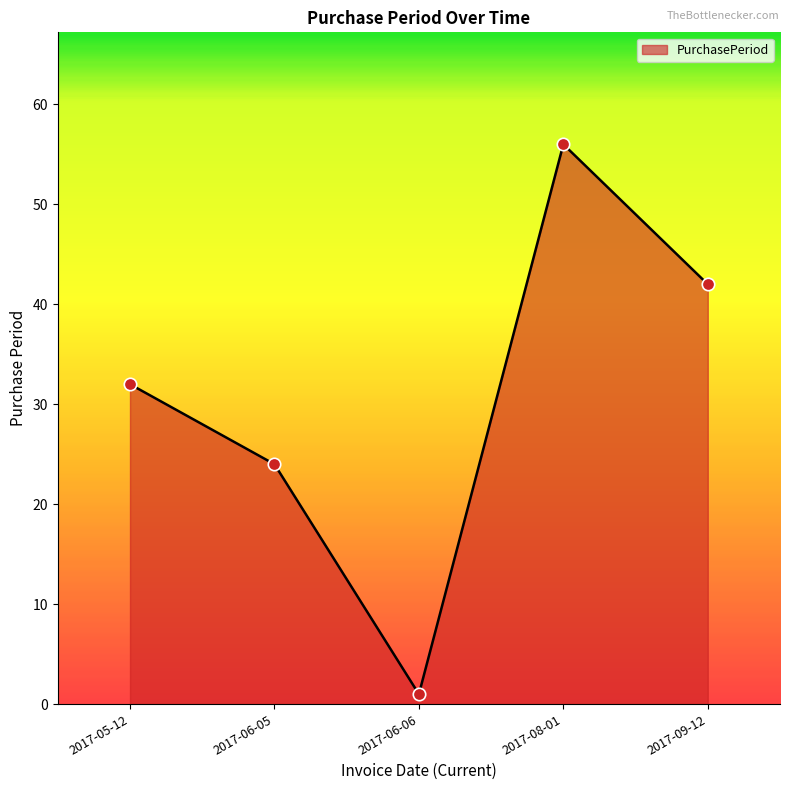

What is the ratio of the value at 2017-05-12 to the value at 2017-09-12?

0.8